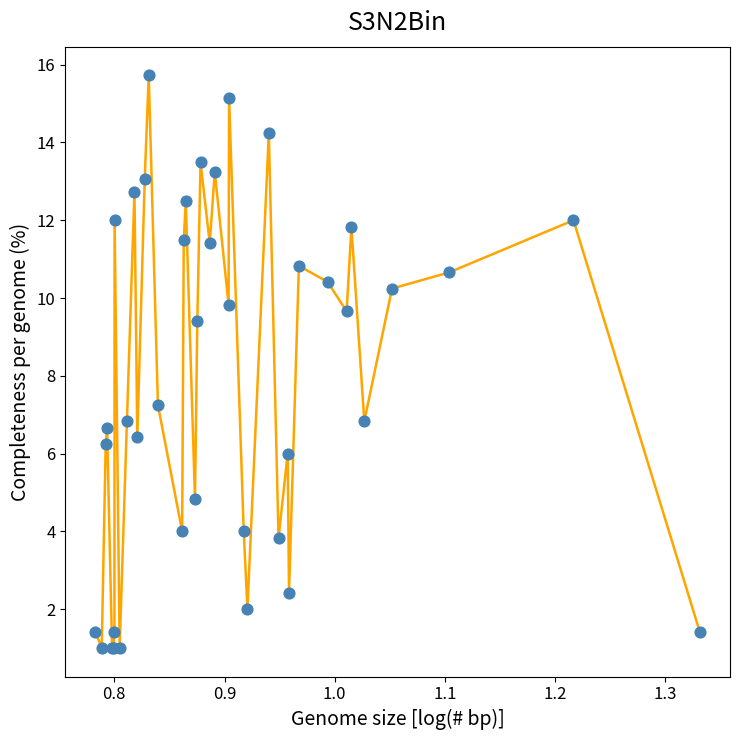

What is the difference between the maximum and minimum values?

14.7